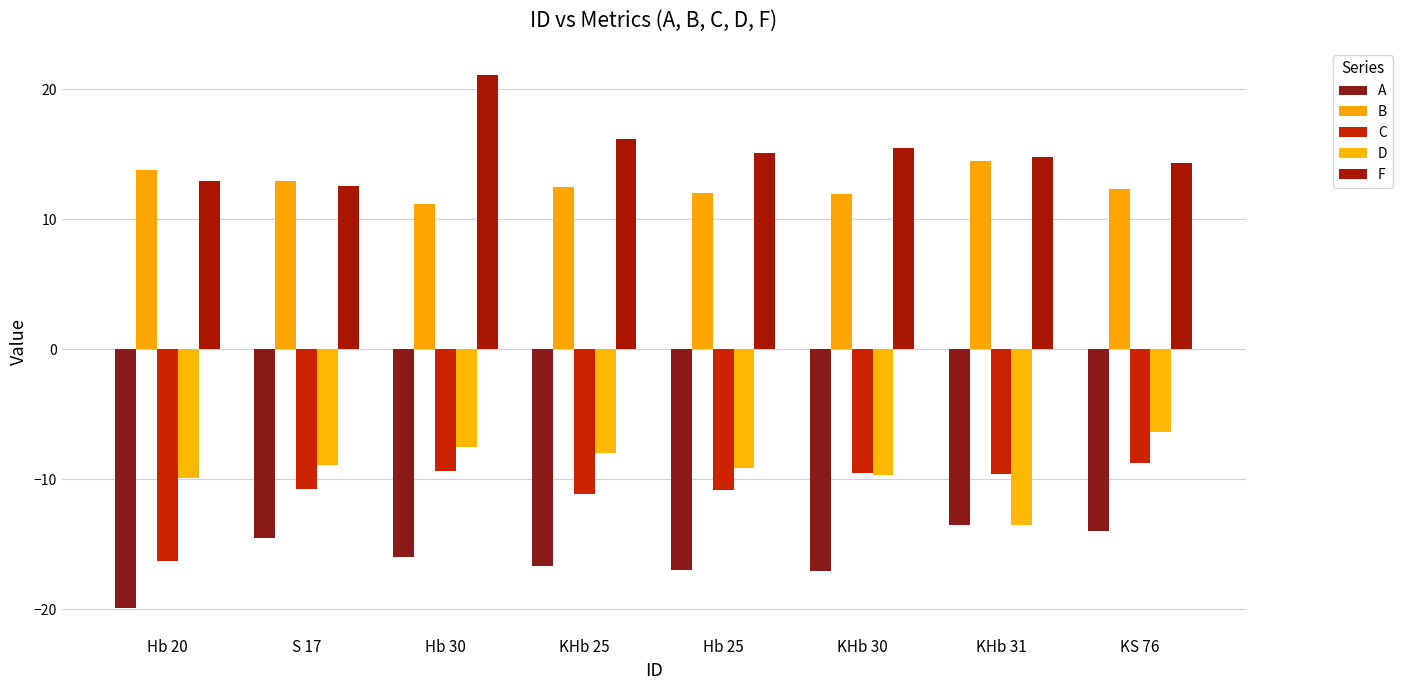

Which category has the highest value in the A series?

KHb 31